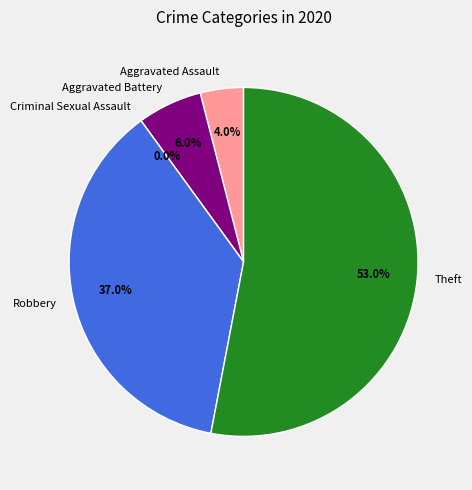

Does Robbery account for over 50% of the chart?

No